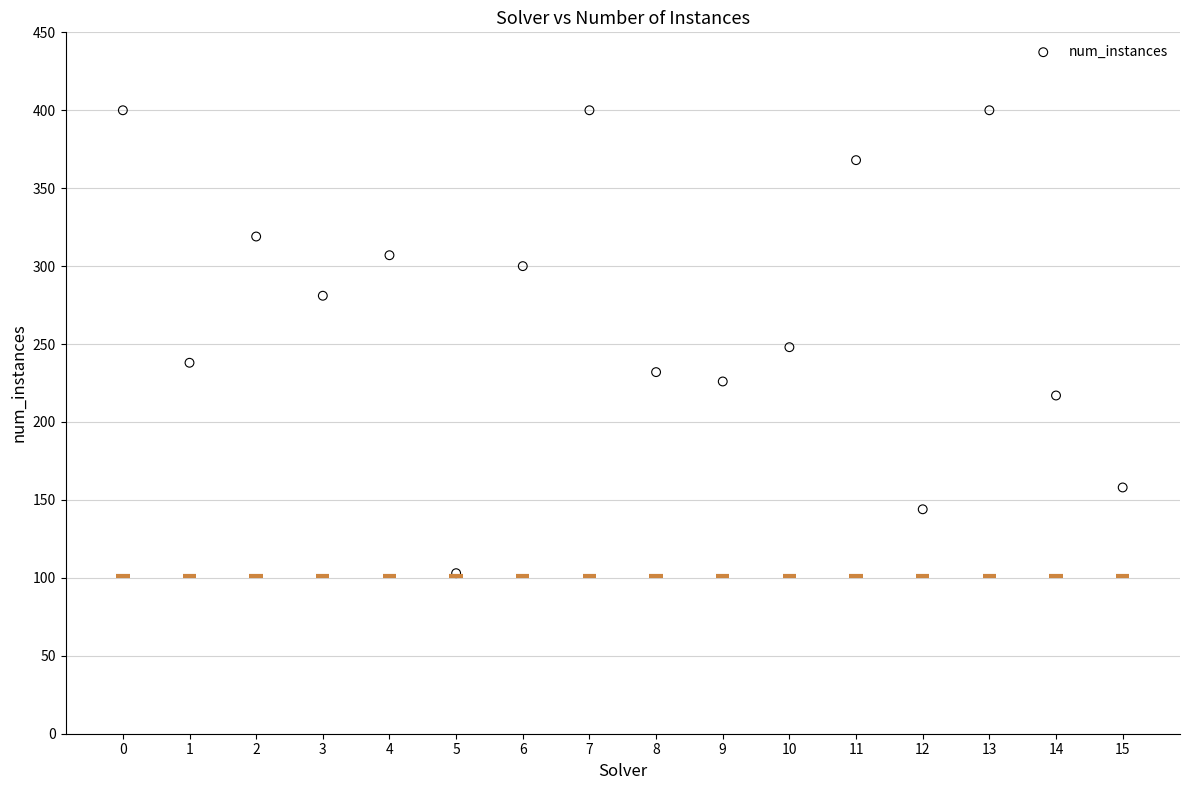

What is the range of Y values (max minus min)?

297